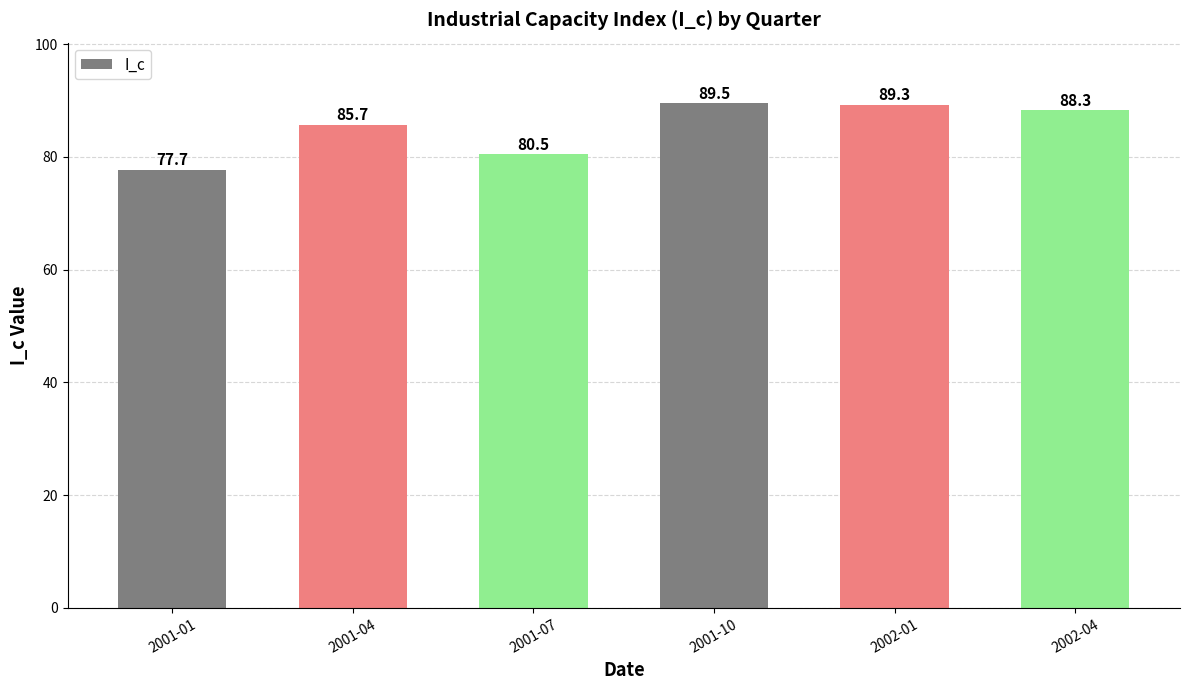

Does the chart contain stacked bars?

No